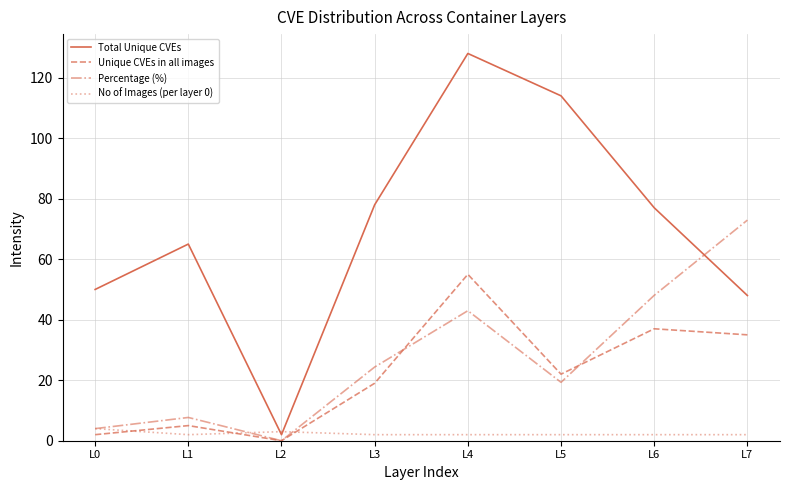

Rank the categories by Percentage (%) value from highest to lowest.

L7, L6, L4, L3, L5, L1, L0, L2